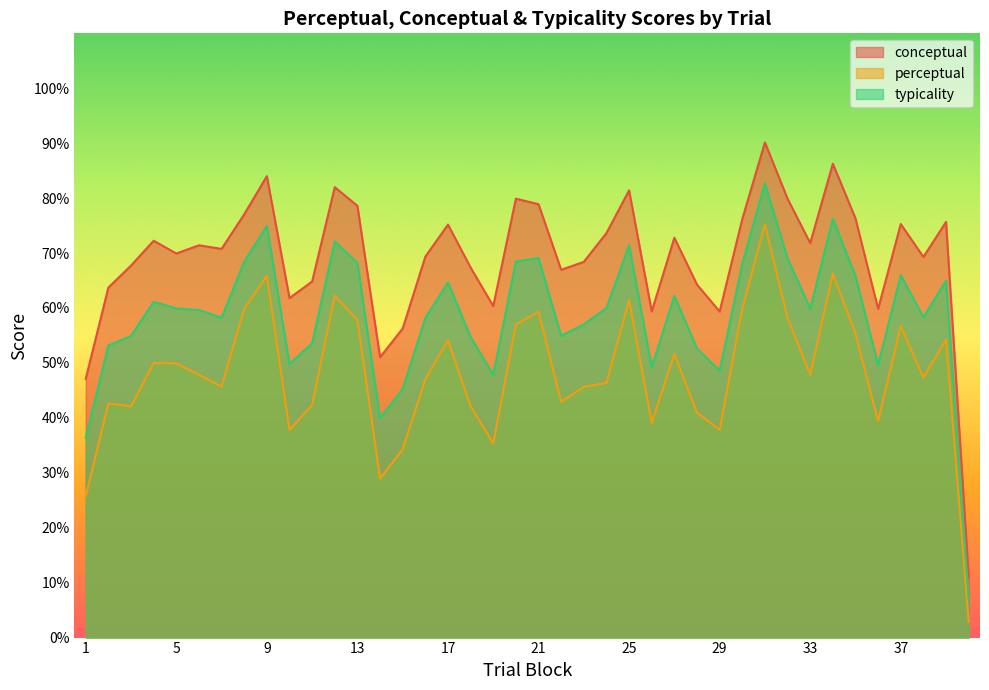

Which has a higher value, 18 or 9?

9